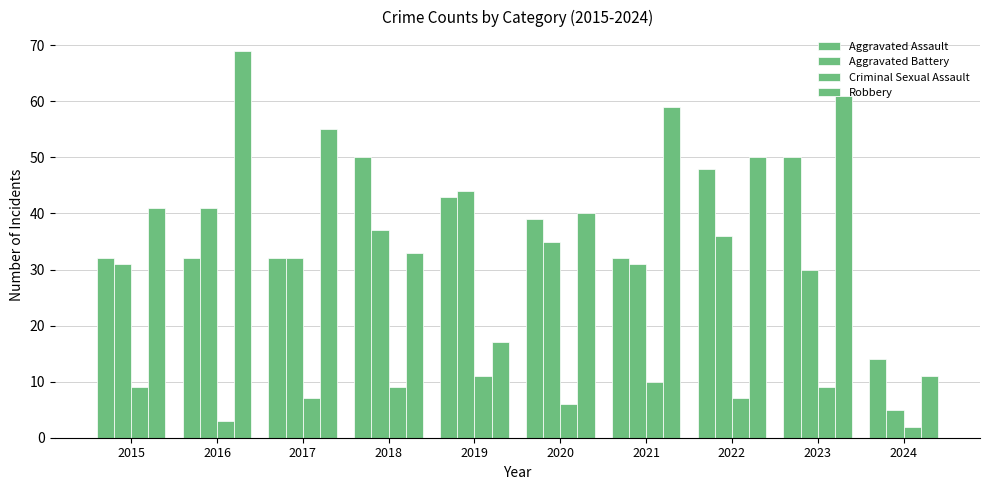

Does the chart contain stacked bars?

No